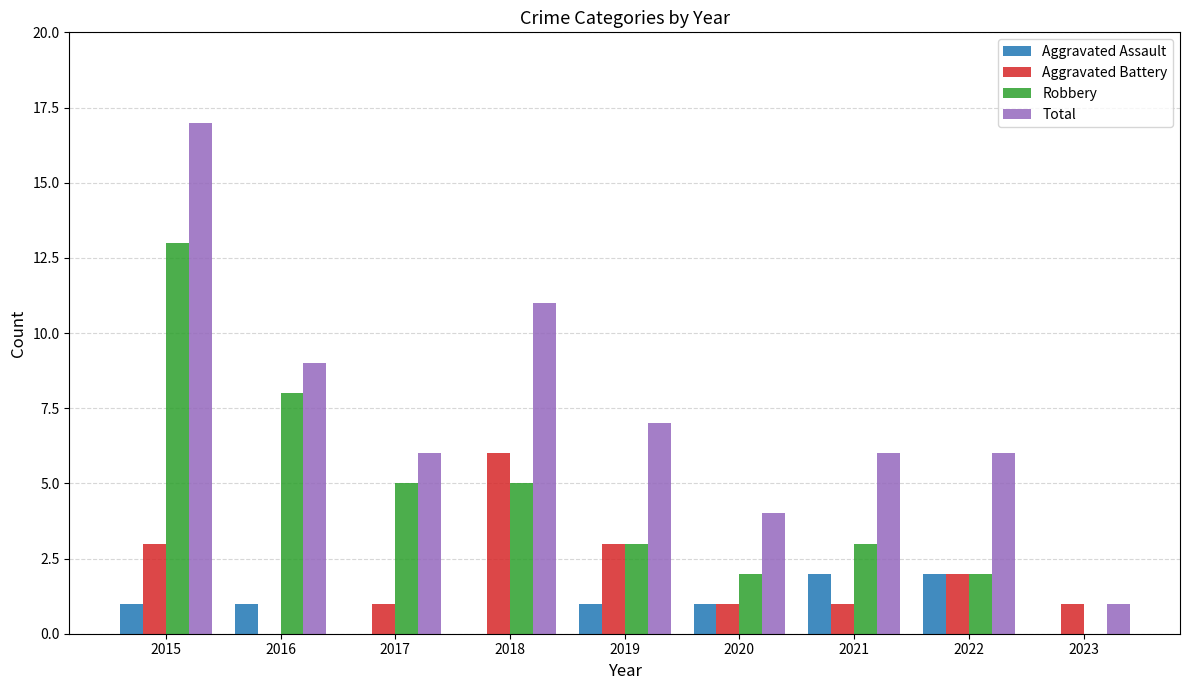

At which category is the sum across all series the highest?

2015